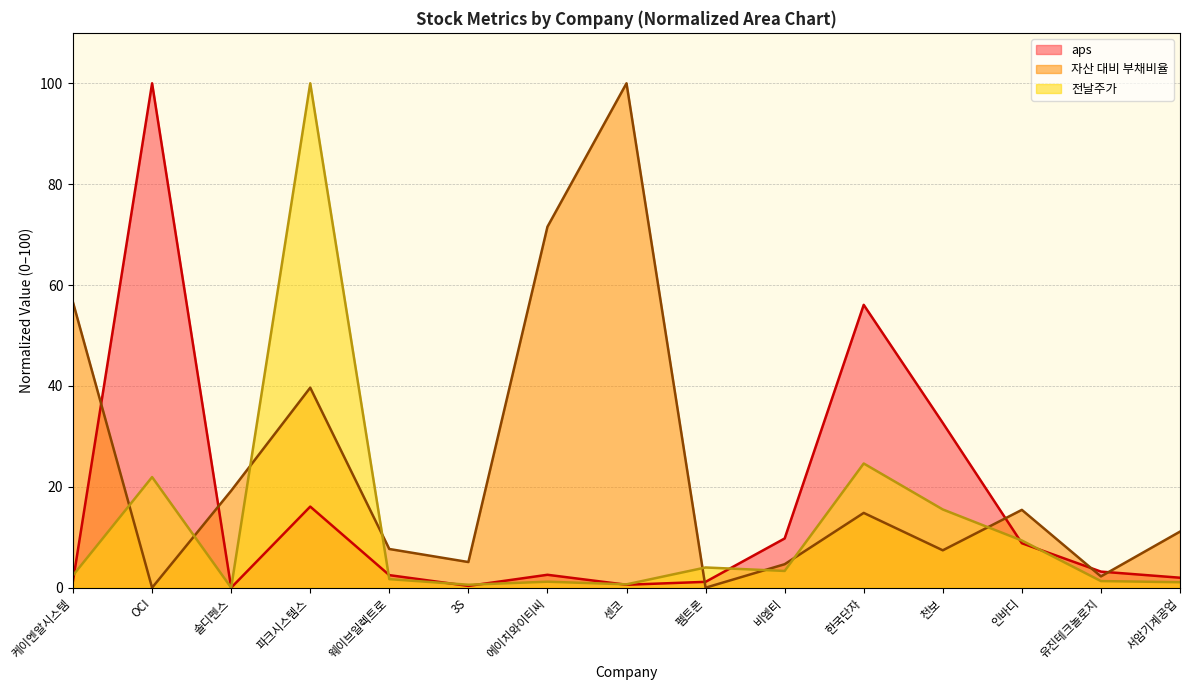

The 전날주가 series shows 0.7 at 유진테크놀로지. True or false?

False